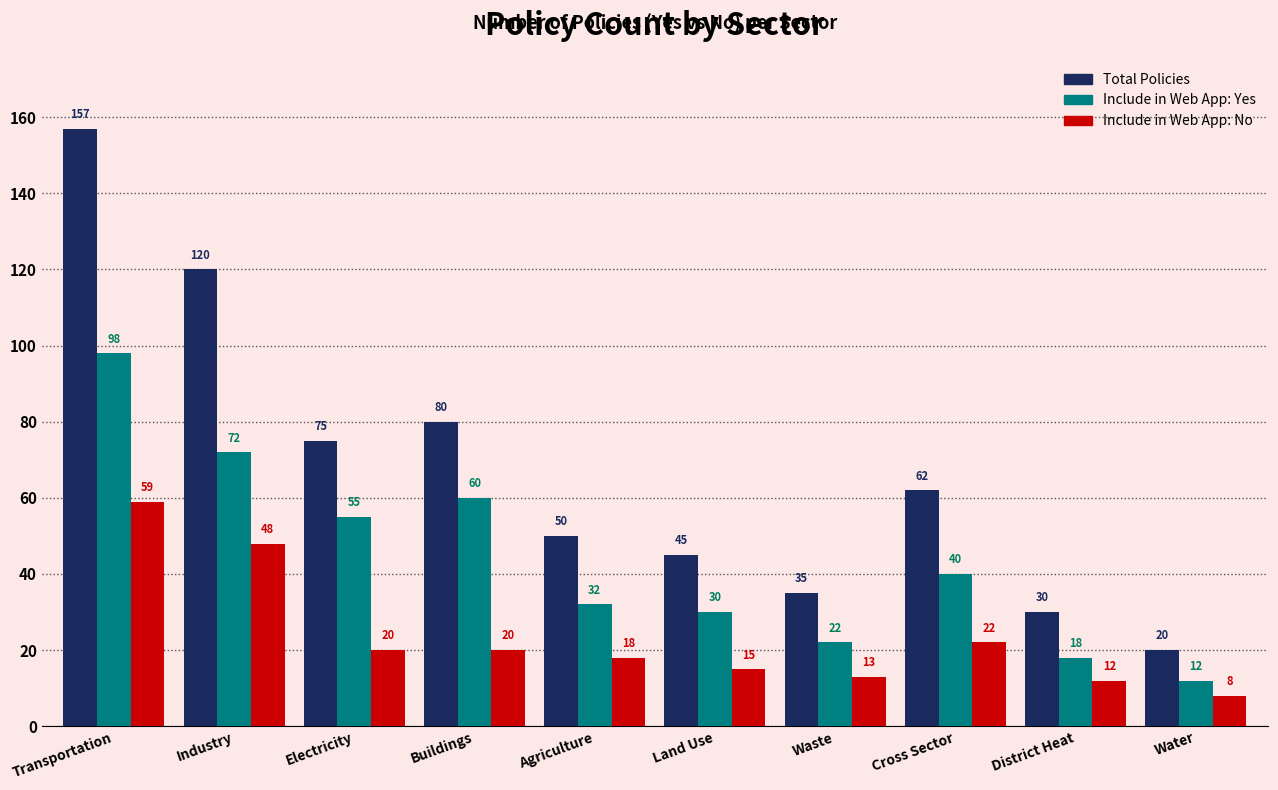

Which series has the largest range (max minus min)?

Total Policies